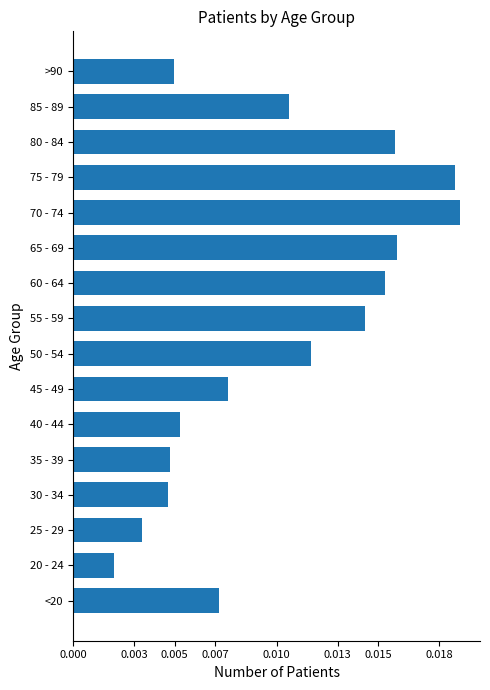

Which has a higher value, 85 - 89 or 55 - 59?

55 - 59